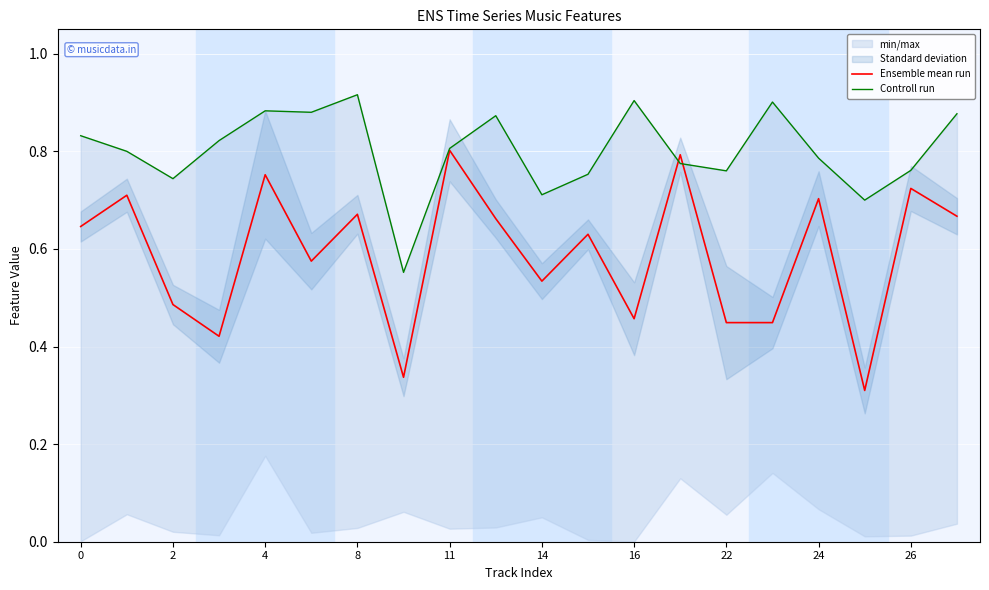

In Ensemble mean run, how many points are lower than both neighbors (excluding endpoints)?

6